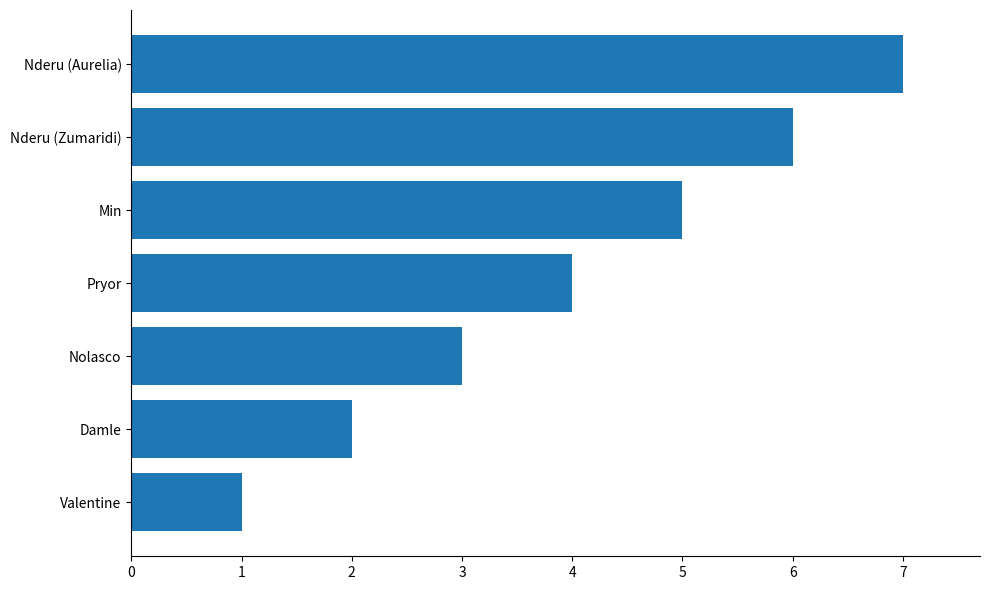

Rank the categories by value from lowest to highest.

Valentine, Damle, Nolasco, Pryor, Min, Nderu (Zumaridi), Nderu (Aurelia)